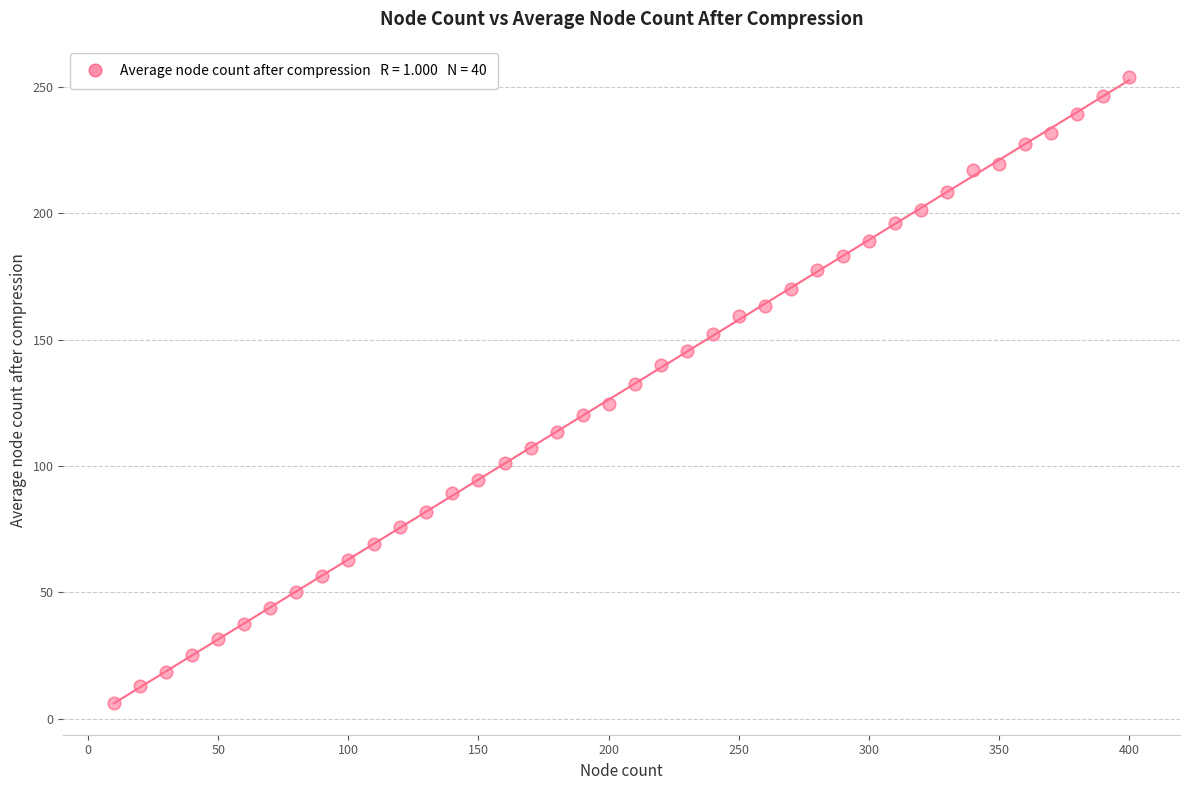

What is the range of Y values (max minus min)?

247.8